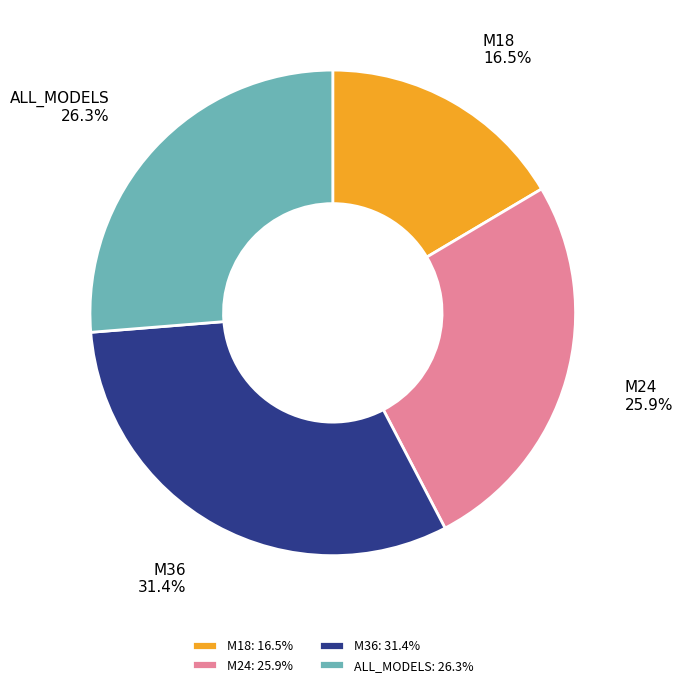

How many slices are in this pie chart?

4